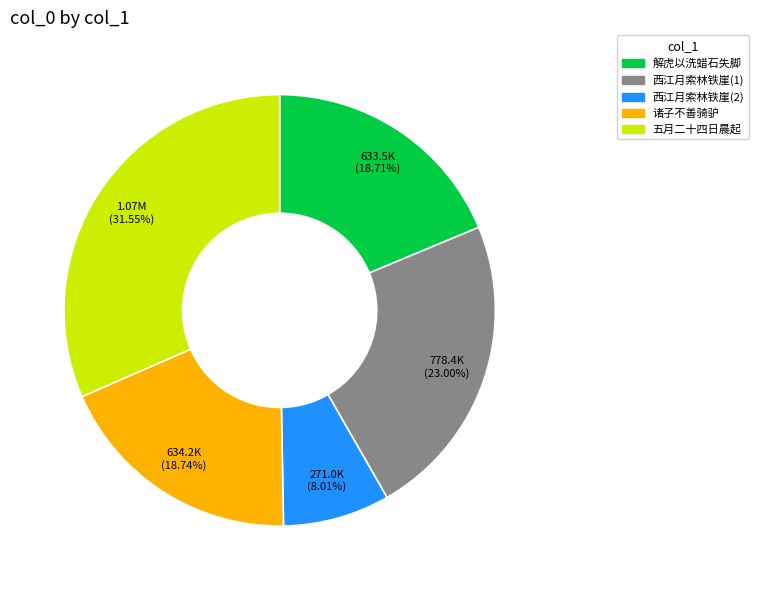

Approximately how many times larger is the value at 诸子不善骑驴 compared to 解虎以洗蜡石失脚?

1.0